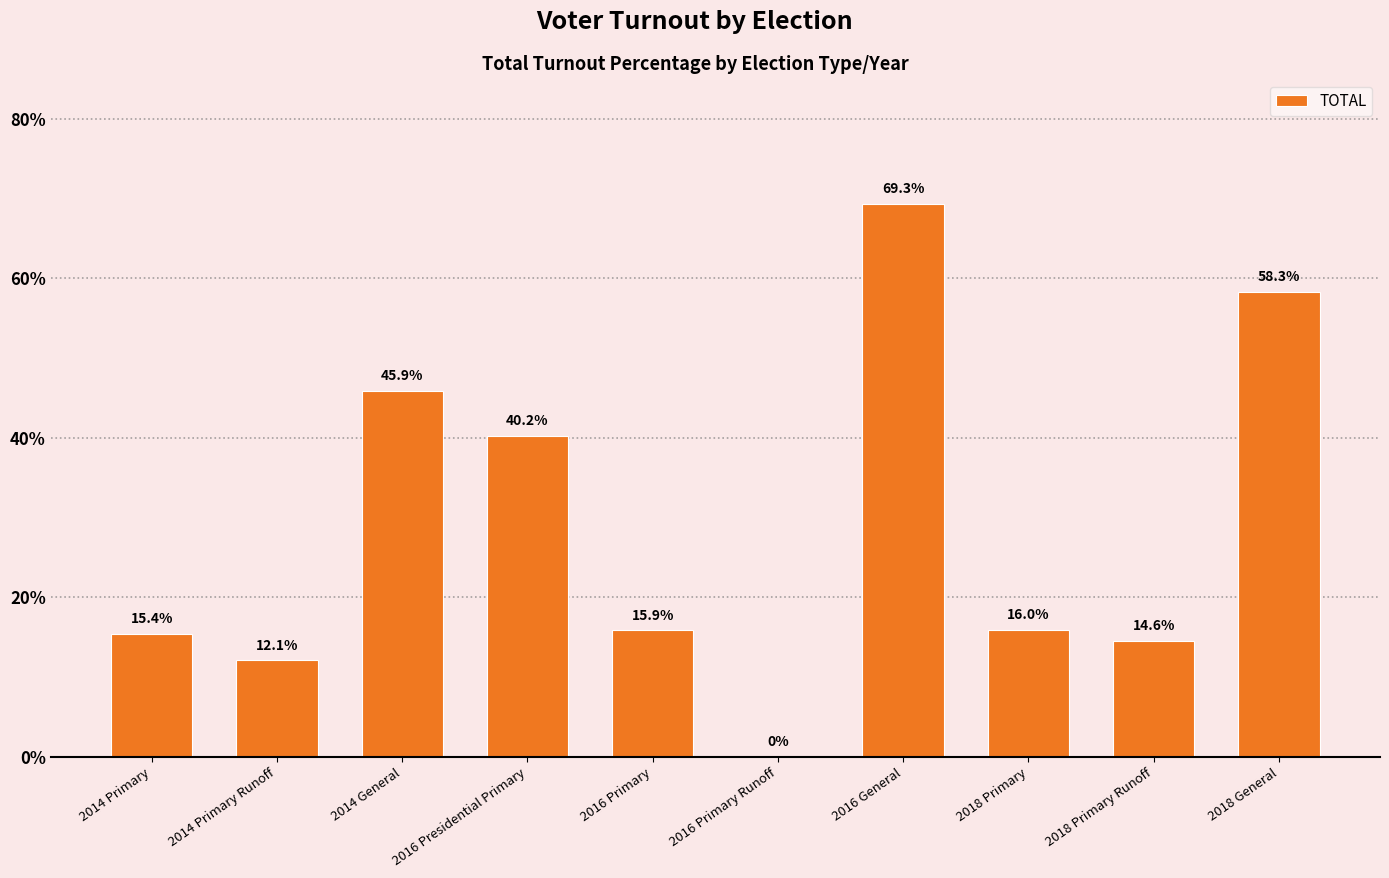

What is the sum of the values at 2014 Primary Runoff and 2016 Primary?

28.0